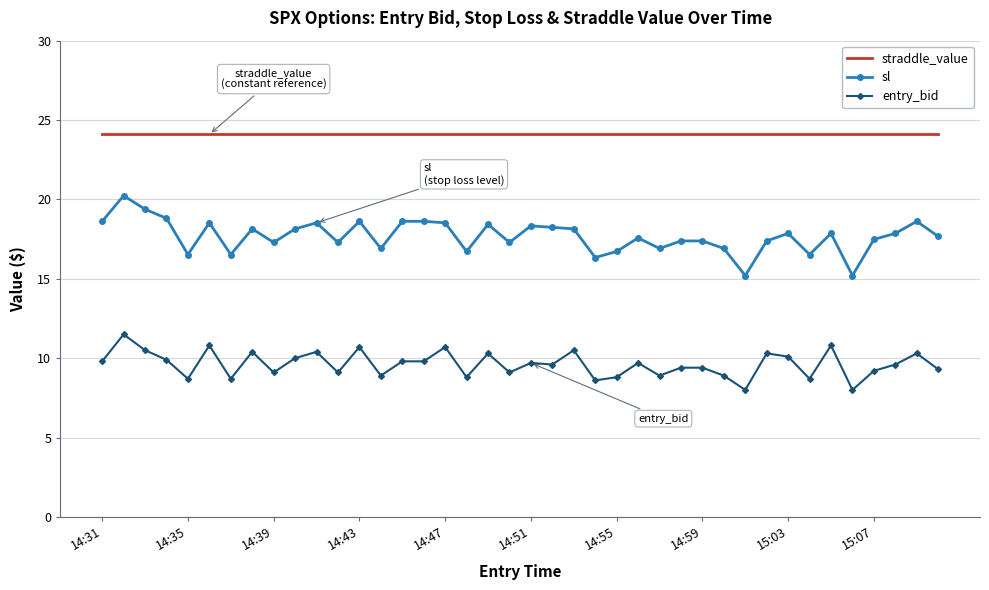

True or false: entry_bid and straddle_value intersect in this chart.

False